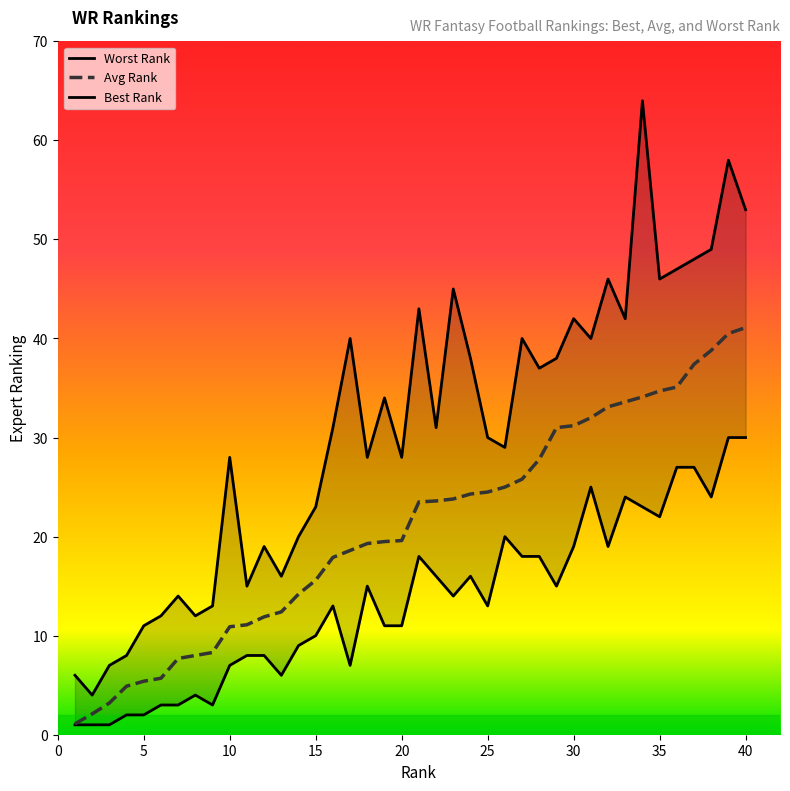

What is the sum of the Best Rank values at 38 and 13?

30.0